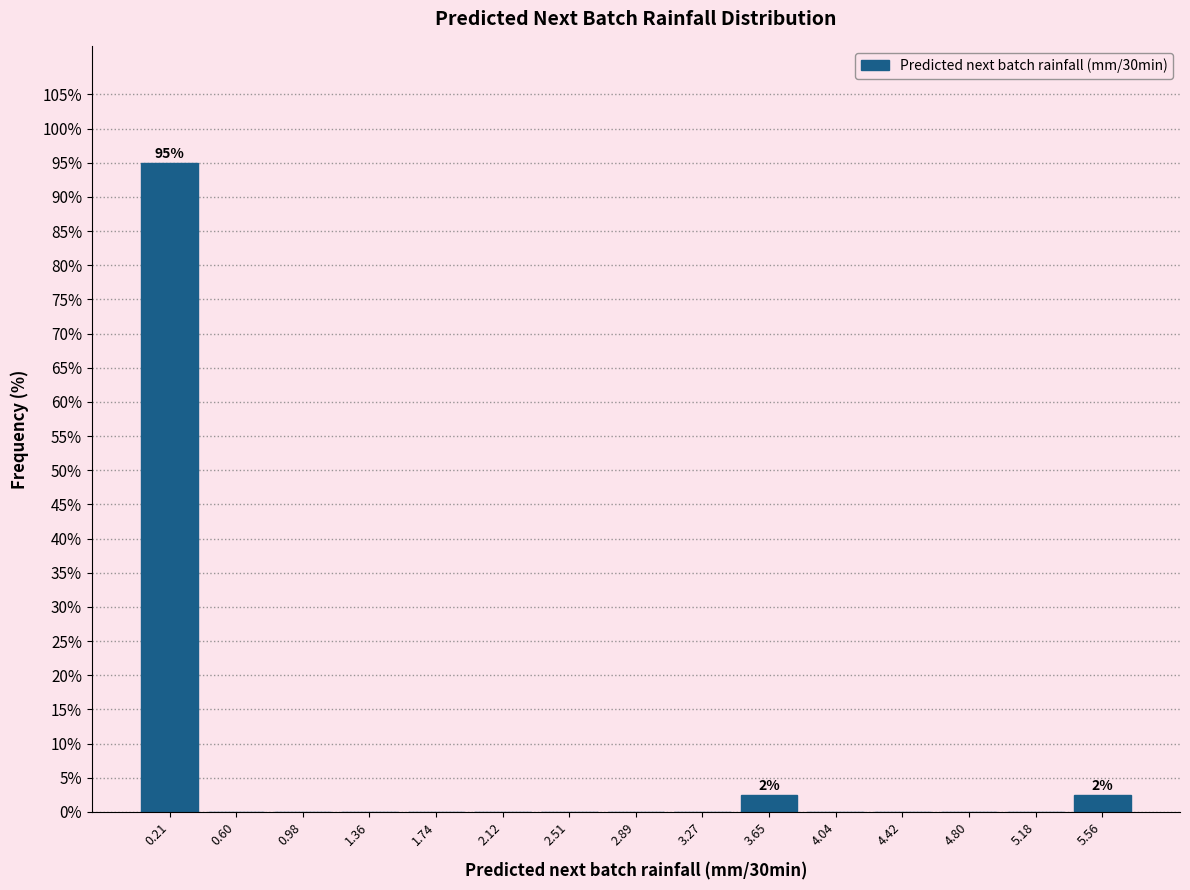

Over which range of the x-axis is the bar tallest?

0.00 to 0.40